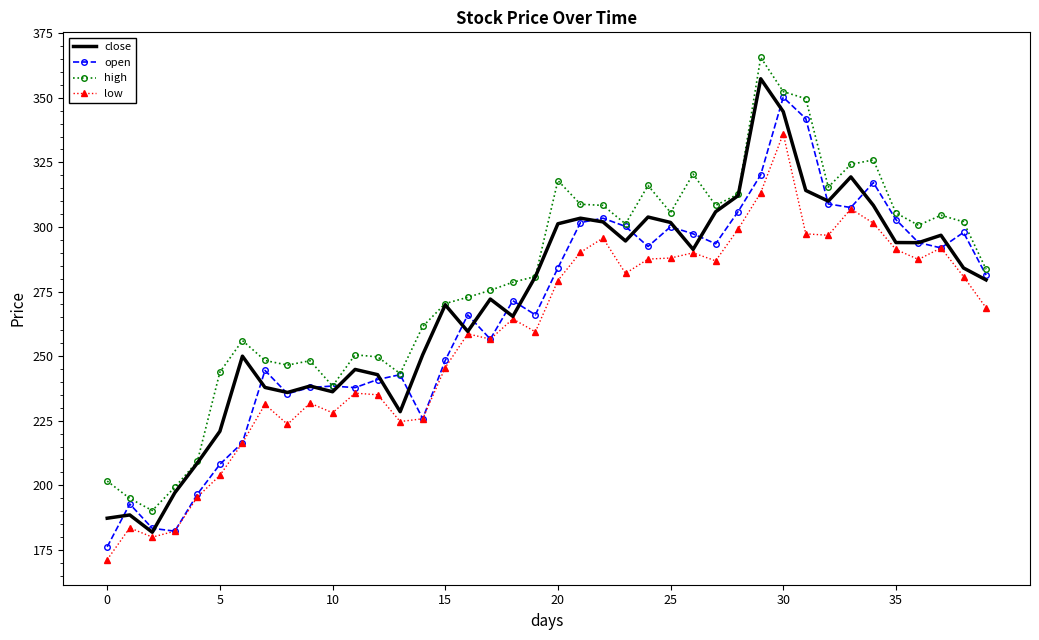

What is the maximum value shown in the chart?

365.6